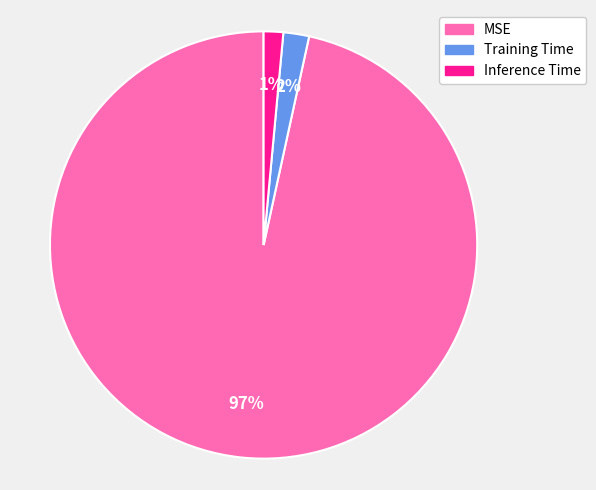

Do MSE and Inference Time together represent more than half of the pie?

Yes